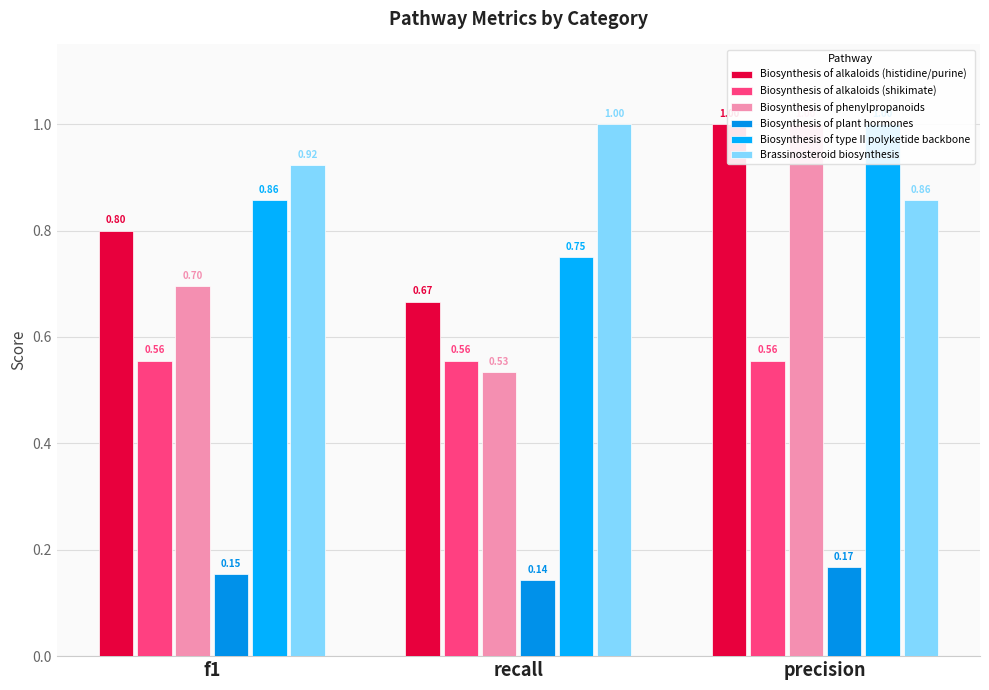

How many categories are shown in the chart?

3